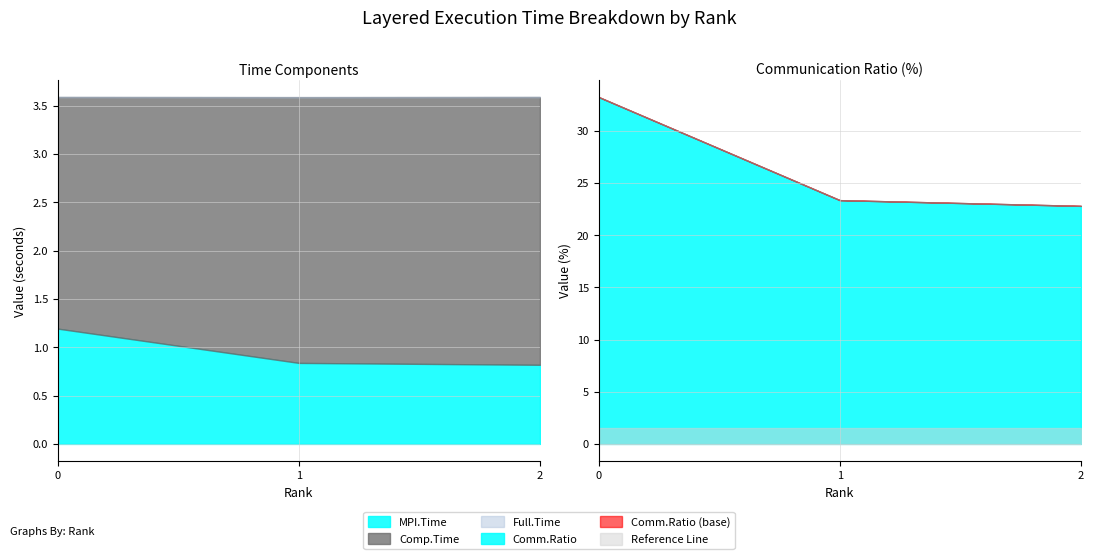

Which series has the widest spread of values?

Comm.Ratio